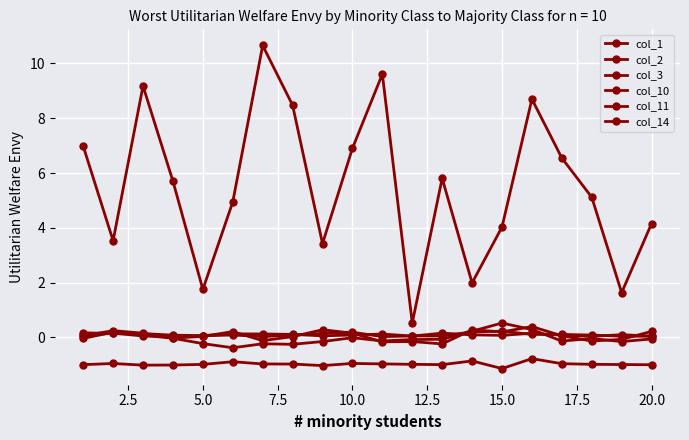

In col_11, how many points are lower than both neighbors (excluding endpoints)?

6